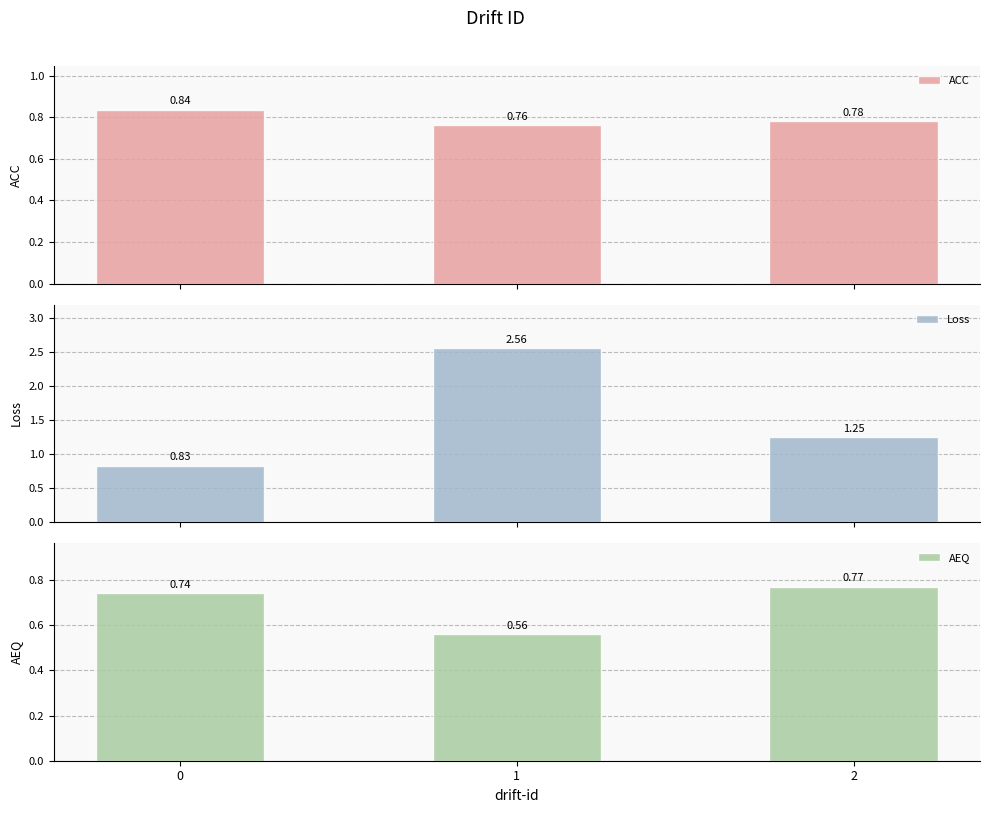

How many categories are shown in the chart?

3